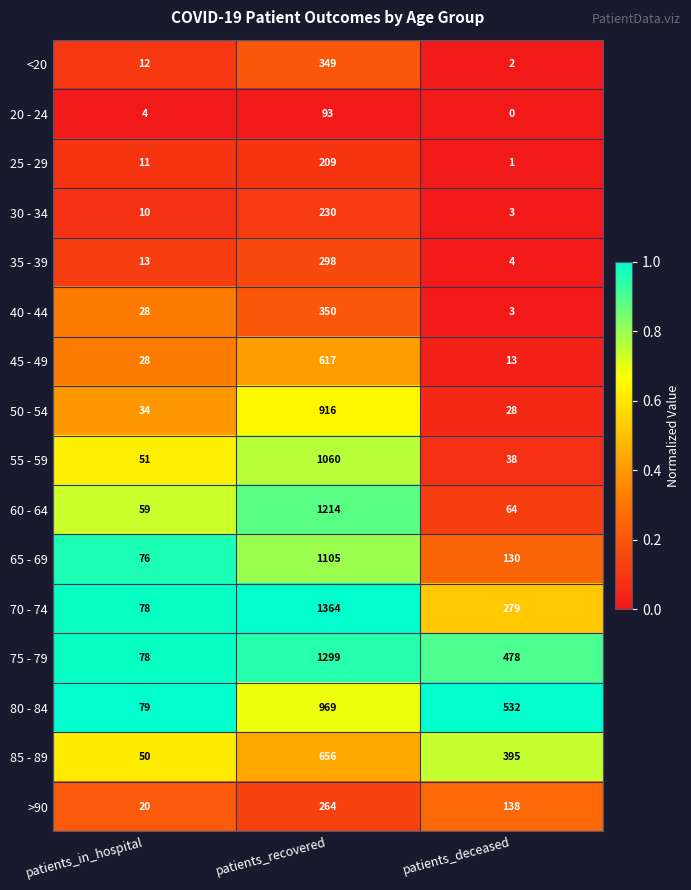

Which series has the largest total across all categories?

75 - 79